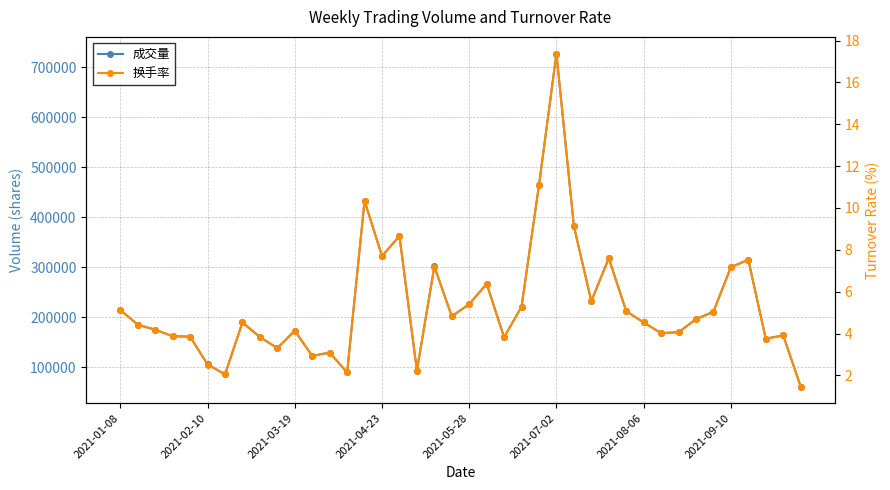

What is the sum of all 换手率 values?

213.7